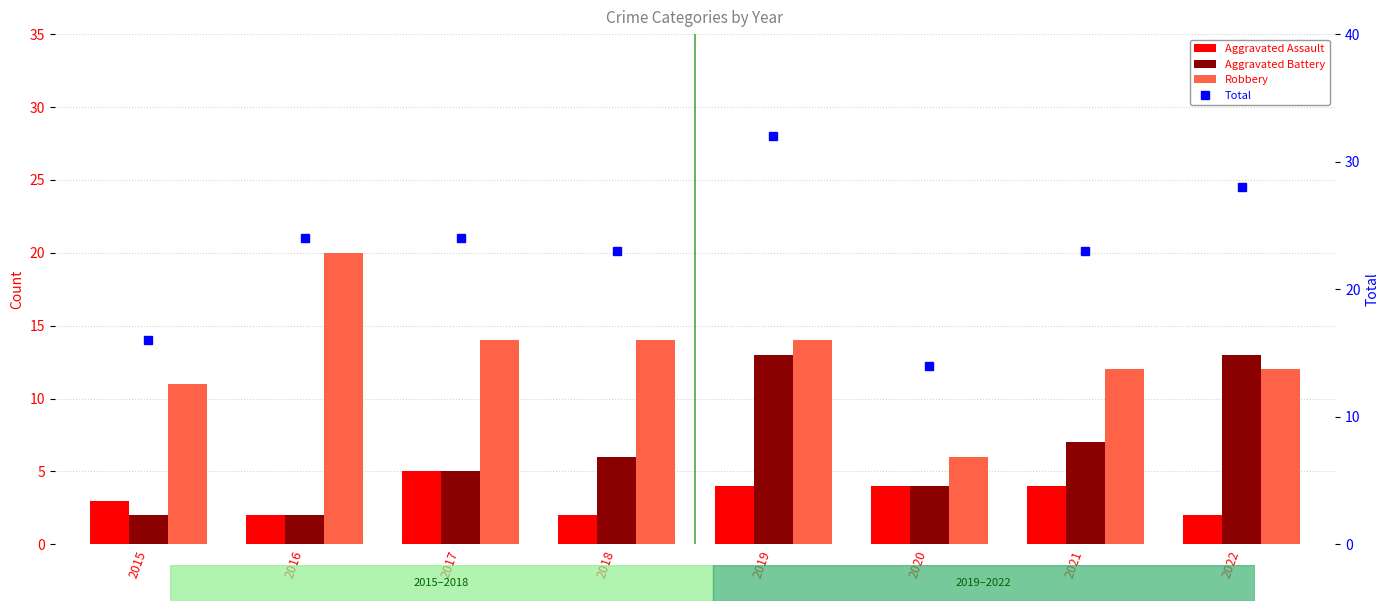

What is the maximum value shown in the chart?

32